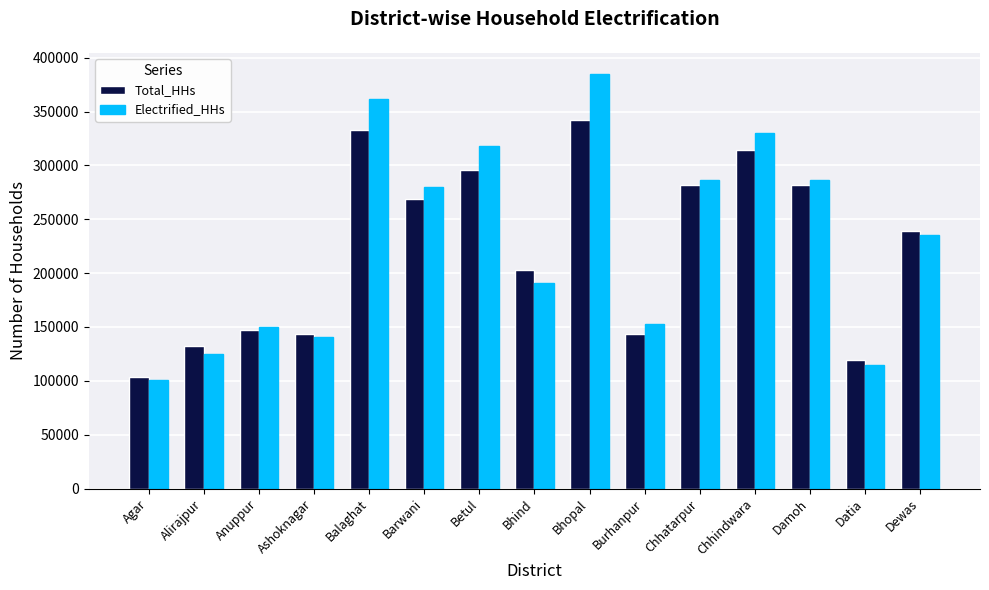

What is the sum of the Electrified_HHs values at Barwani and Burhanpur?

433120